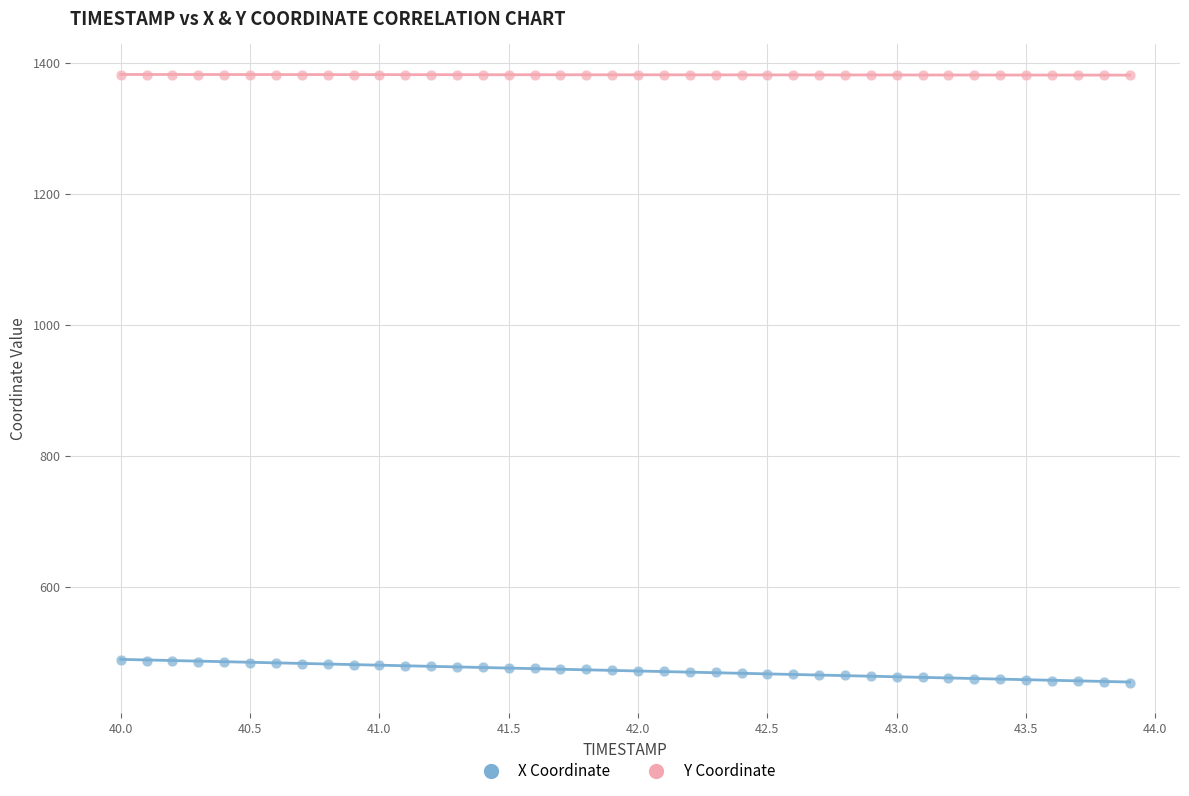

Across all data points, what is the range of Y values (max minus min)?

928.5